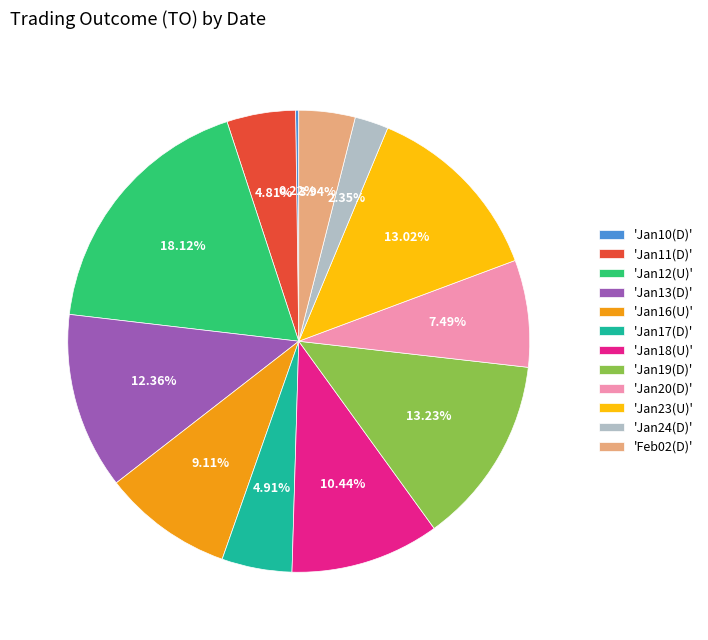

Is there a majority slice in this chart?

No